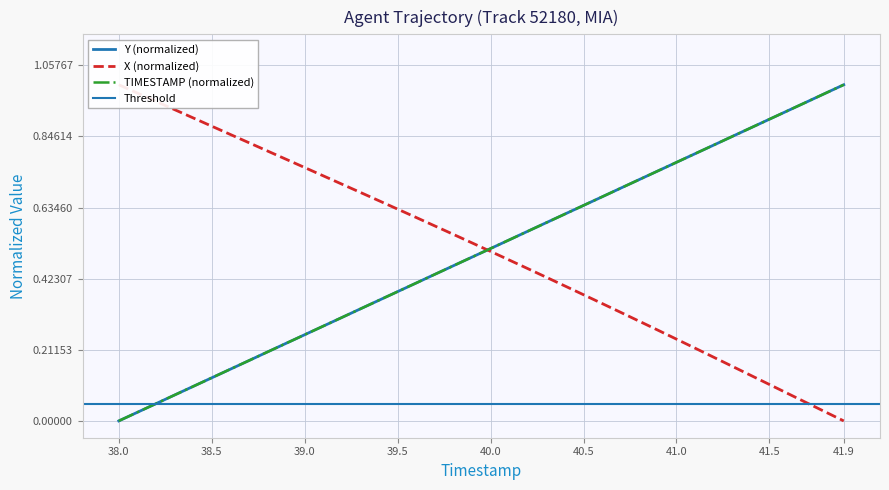

Reading left to right, extract all data points from this chart.

X: 1.0	1.0	1.0	0.9	0.9	0.9	0.9	0.8	0.8	0.8	0.8	0.7	0.7	0.7	0.7	0.6	0.6	0.6	0.6	0.5	0.5	0.5	0.5	0.4	0.4	0.4	0.3	0.3	0.3	0.3	0.2	0.2	0.2	0.2	0.1	0.1	0.1	0.1	0.0	0.0
Y: 0.0	0.0	0.1	0.1	0.1	0.1	0.2	0.2	0.2	0.2	0.3	0.3	0.3	0.3	0.4	0.4	0.4	0.4	0.5	0.5	0.5	0.5	0.6	0.6	0.6	0.6	0.7	0.7	0.7	0.7	0.8	0.8	0.8	0.8	0.9	0.9	0.9	0.9	1.0	1.0
TIMESTAMP: 0.0	0.0	0.1	0.1	0.1	0.1	0.2	0.2	0.2	0.2	0.3	0.3	0.3	0.3	0.4	0.4	0.4	0.4	0.5	0.5	0.5	0.5	0.6	0.6	0.6	0.6	0.7	0.7	0.7	0.7	0.8	0.8	0.8	0.8	0.9	0.9	0.9	0.9	1.0	1.0